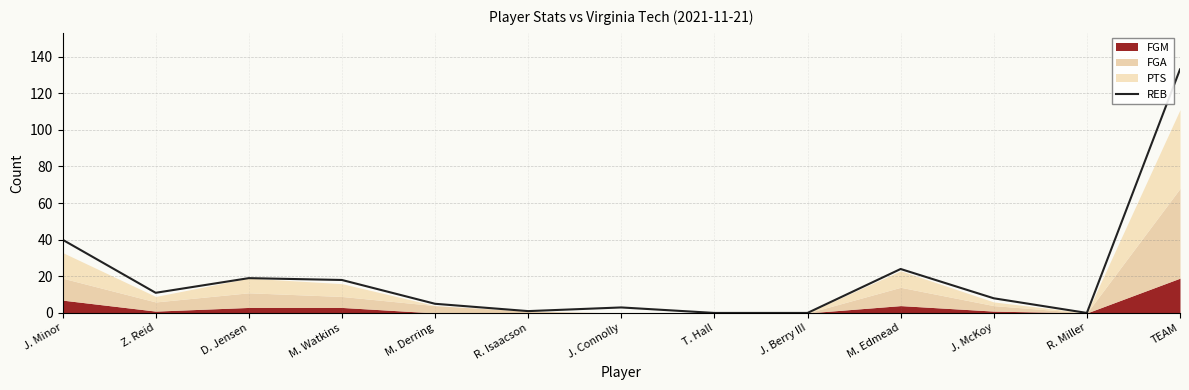

The value at R. Miller is 0. True or false?

True